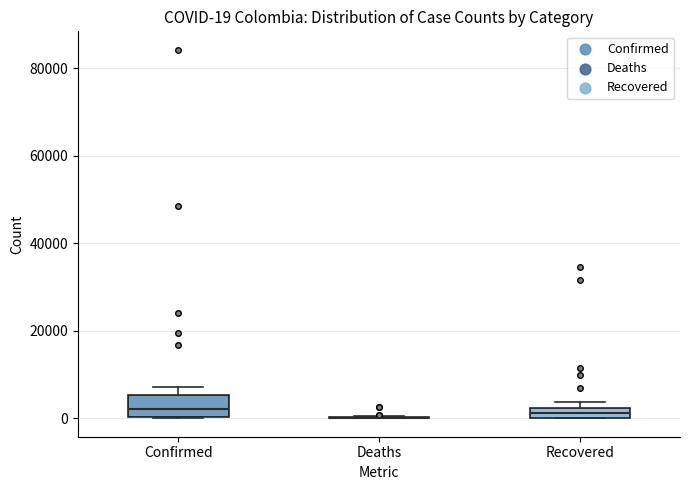

Comparing the boxes themselves (not the whiskers), which one is the tallest?

Confirmed